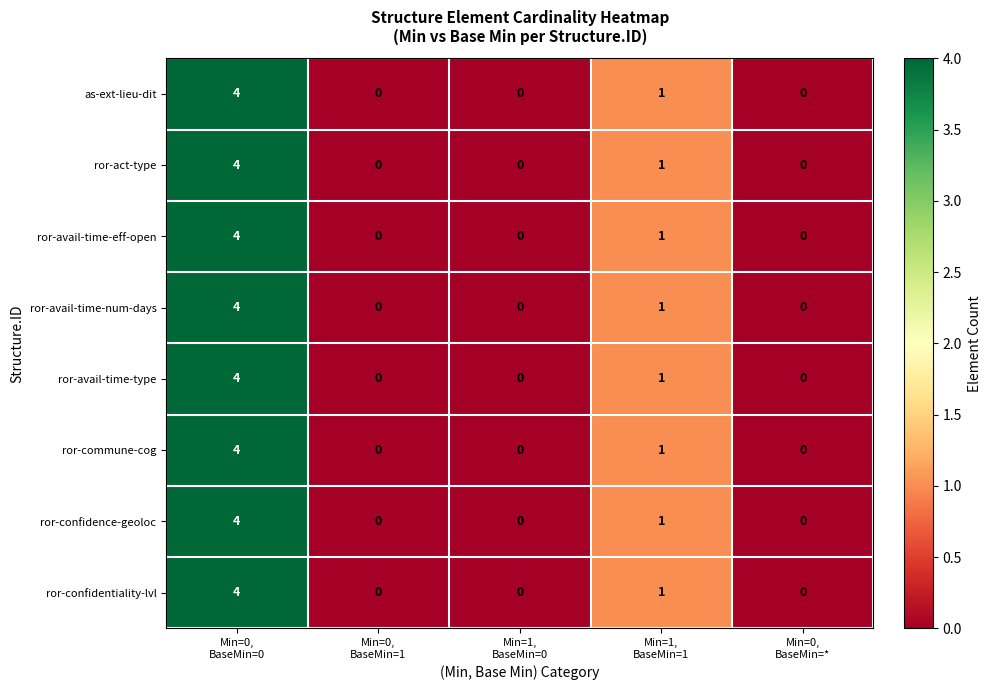

What is the highest value of the ror-avail-time-type series?

4